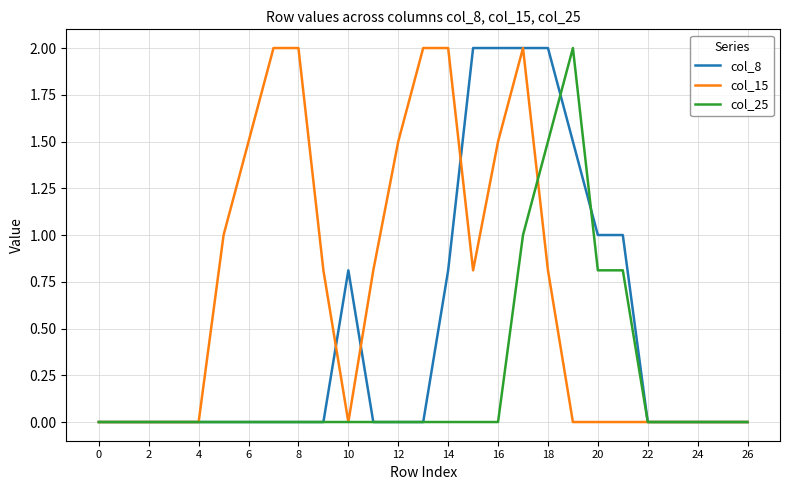

Rank the series by their average value, from highest to lowest.

col_15, col_8, col_25